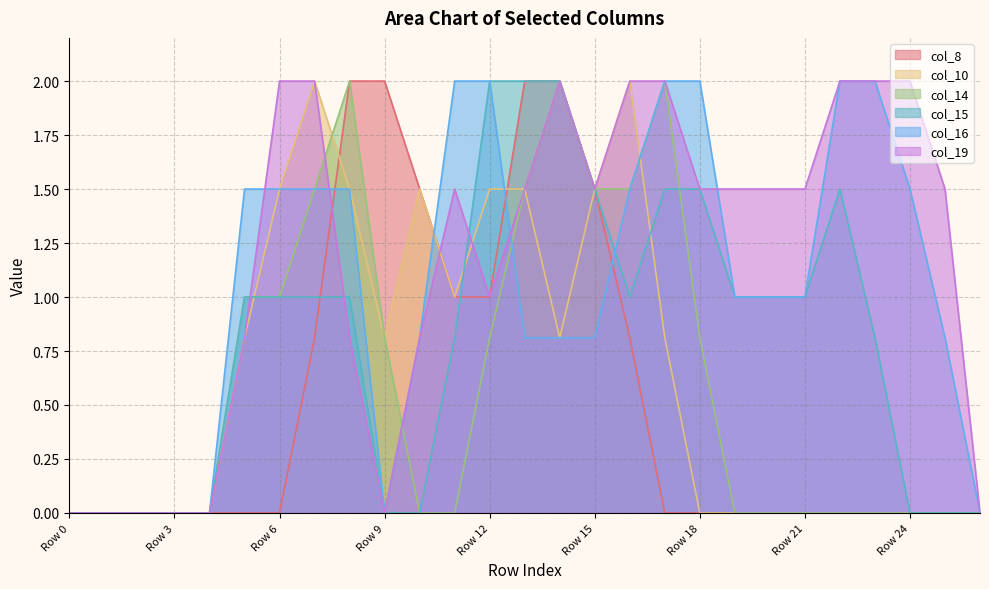

True or false: col_10 has a value of 0.8 at Row 9.

True